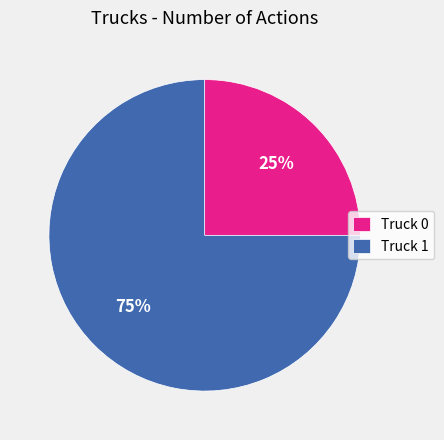

True or false: Truck 0 accounts for 25% of the total.

True